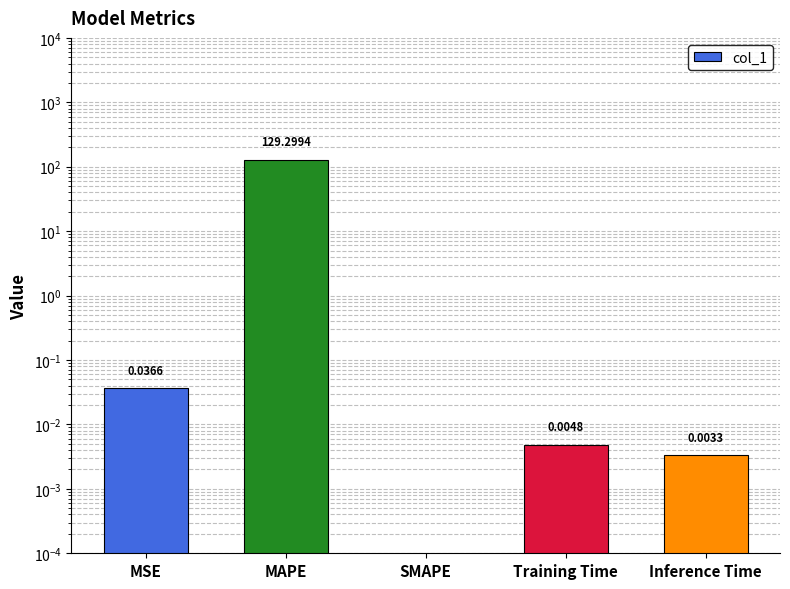

The chart shows a value of 0.0 at Training Time. True or false?

False